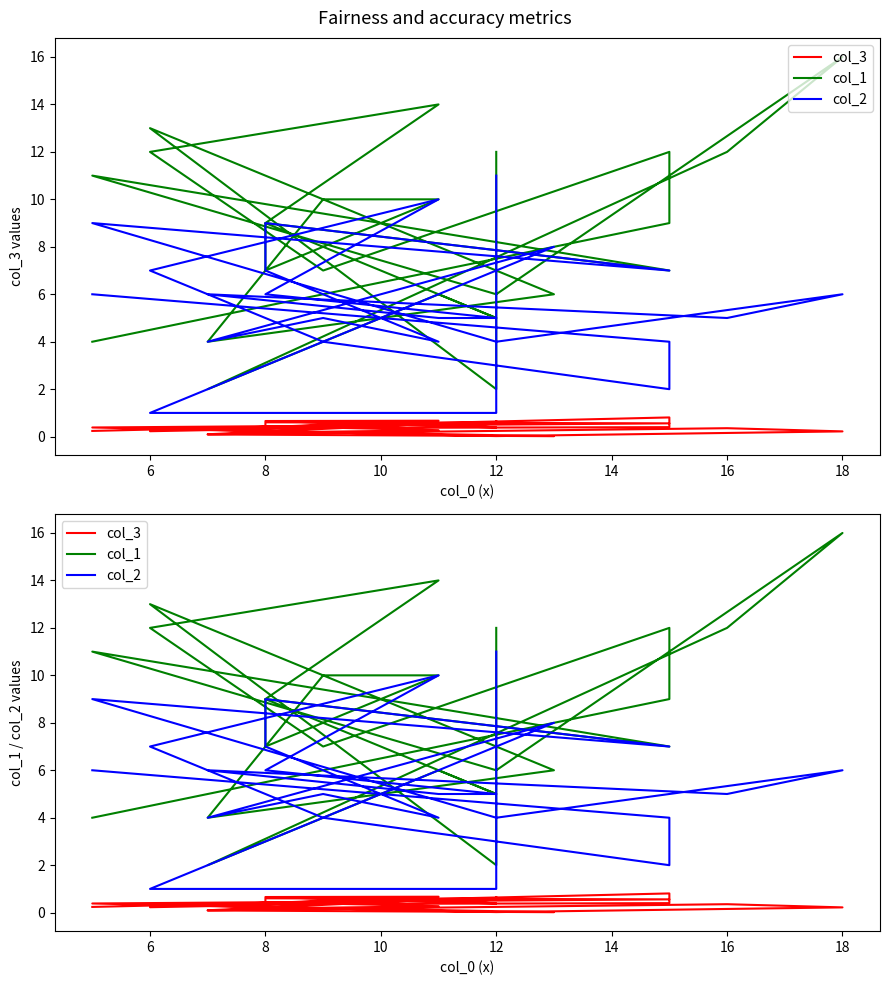

What is the difference between the col_2 values at 15 and 16?

2.0